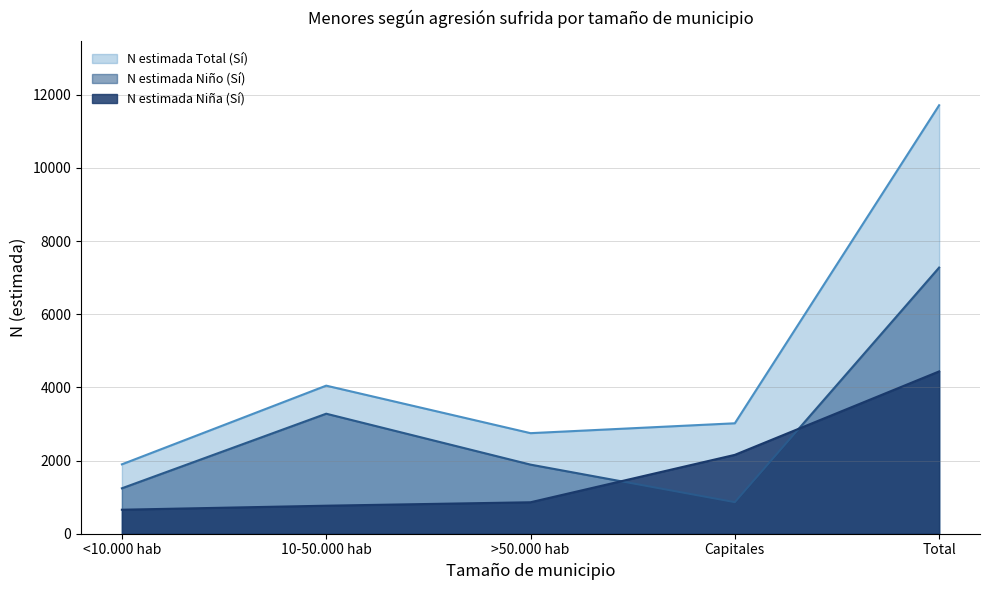

What position from the left is Capitales?

4